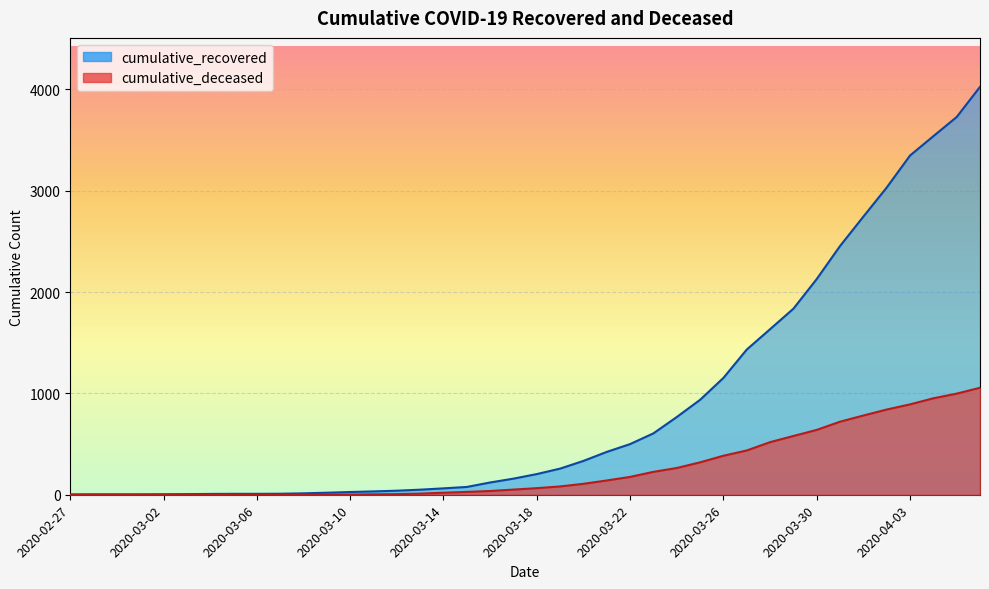

True or false: cumulative_recovered and cumulative_deceased cross at least once.

False